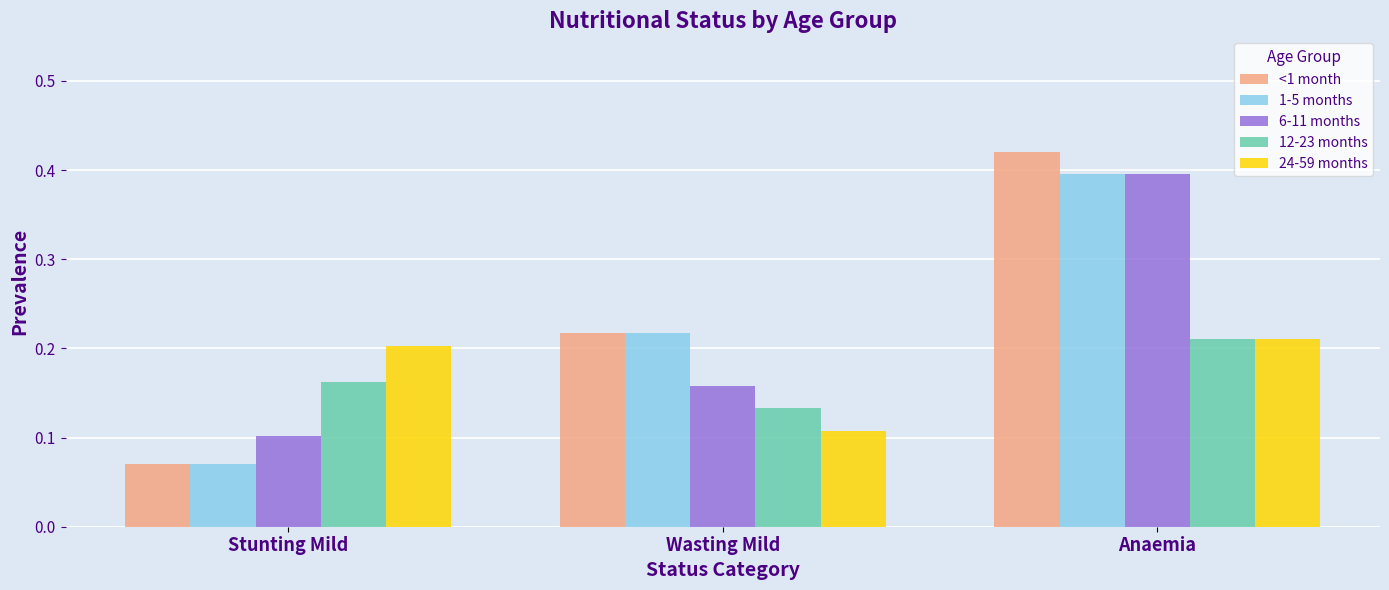

List the labels in order of 12-23 months value, largest first.

Anaemia, Stunting Mild, Wasting Mild